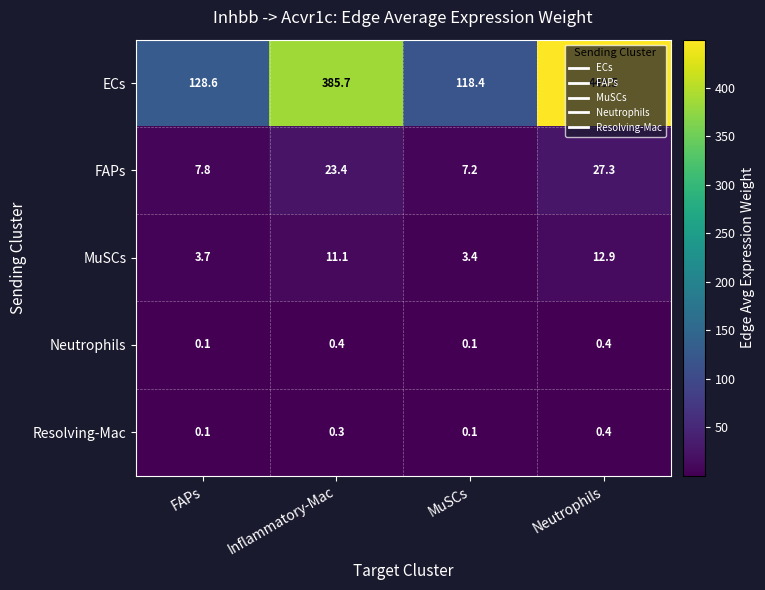

How many categories are shown in the chart?

4